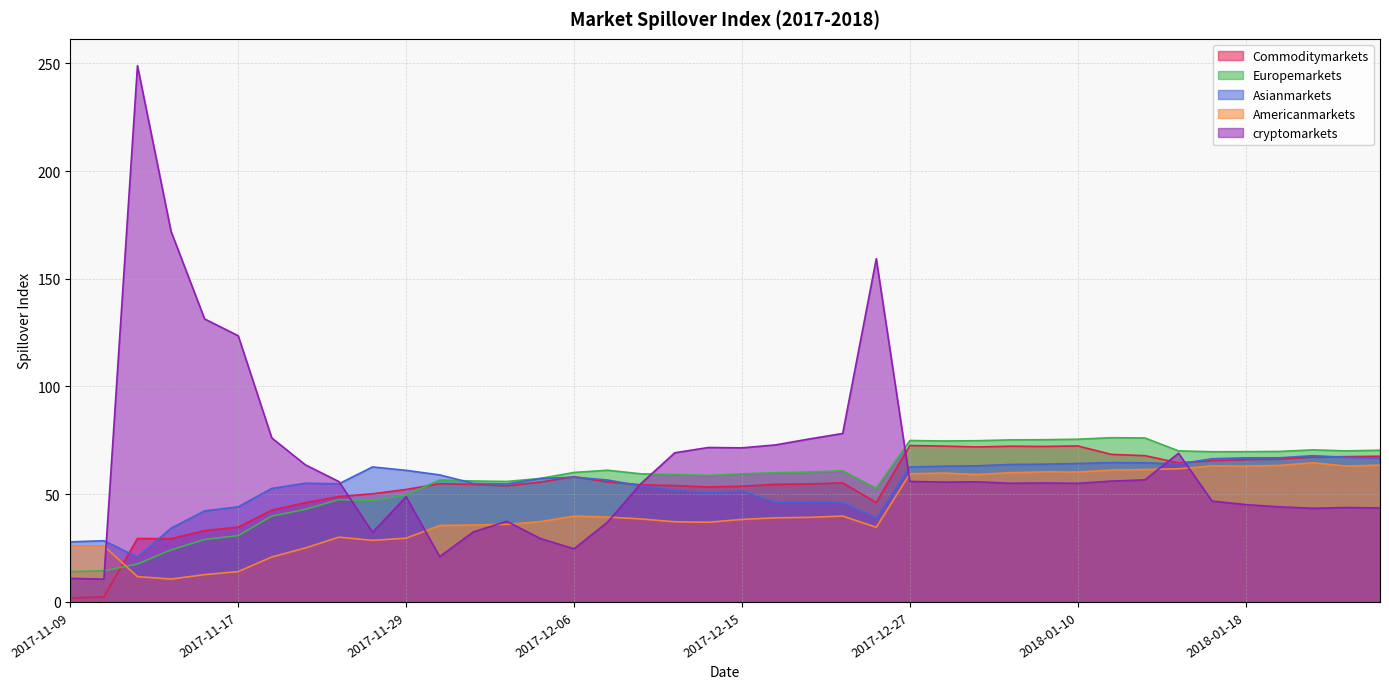

At which category does cryptomarkets reach its first local peak?

2017-11-13